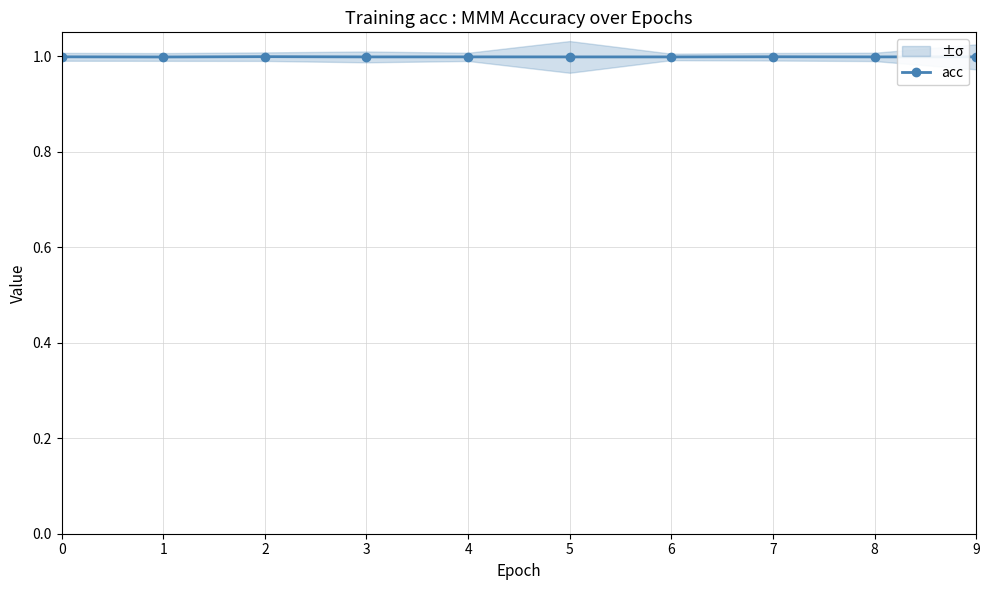

Is this an area chart (filled region under the line)?

No